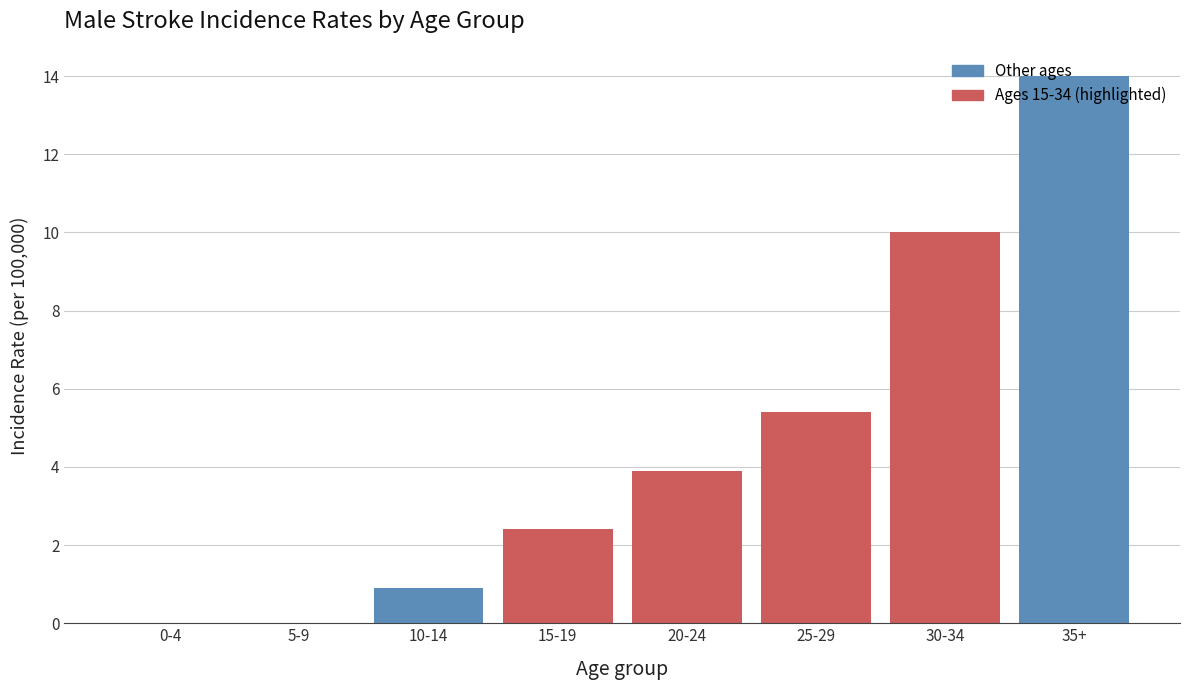

Which has a higher value, 15-19 or 0-4?

15-19